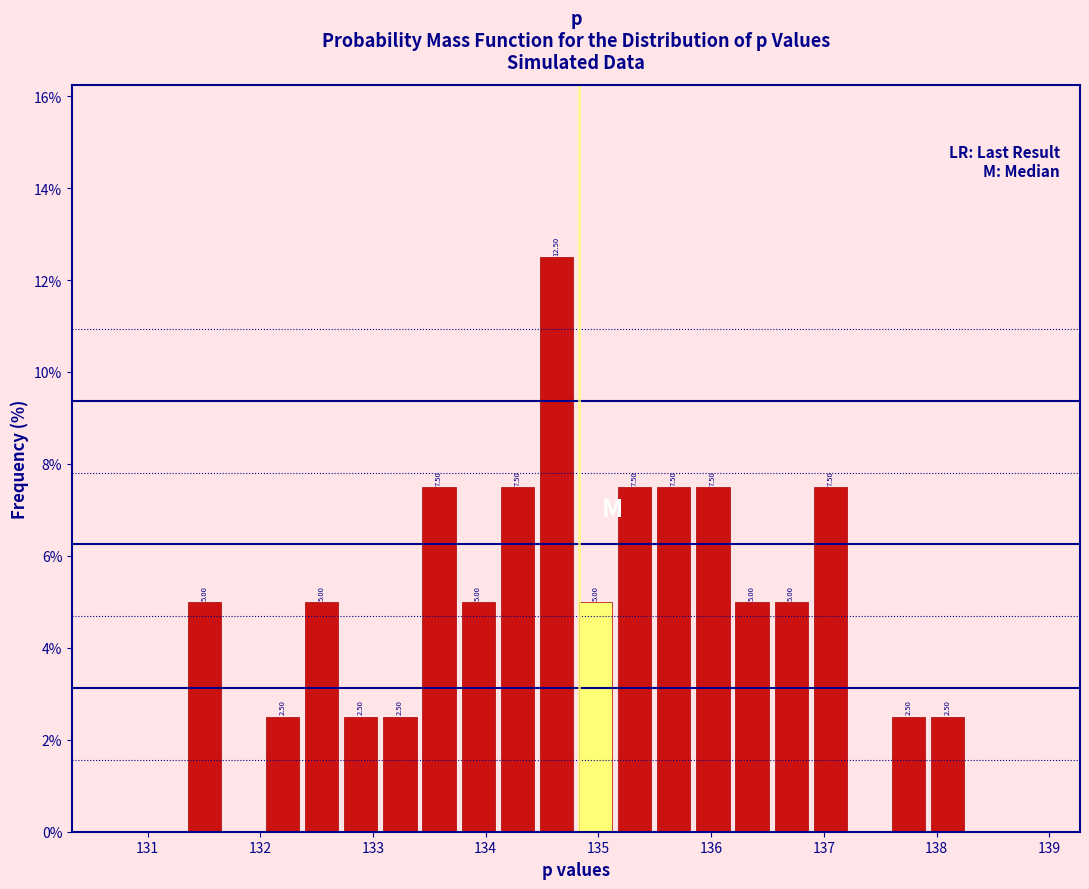

Around what value on the x-axis is the tallest bar? Give the approximate position of its centre, as read against the axis.

134.6